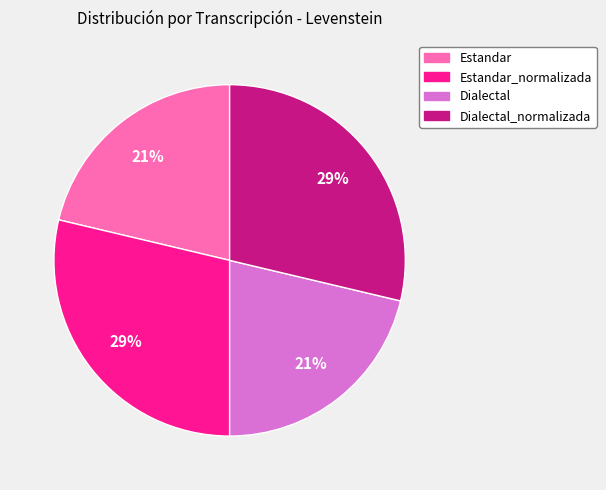

How many segments does this pie chart have?

4